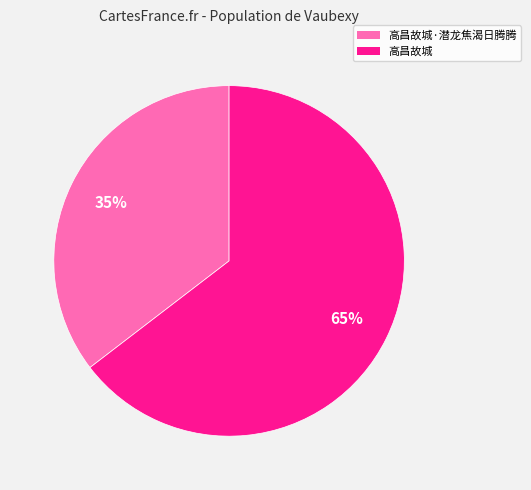

Is there a majority slice in this chart?

Yes